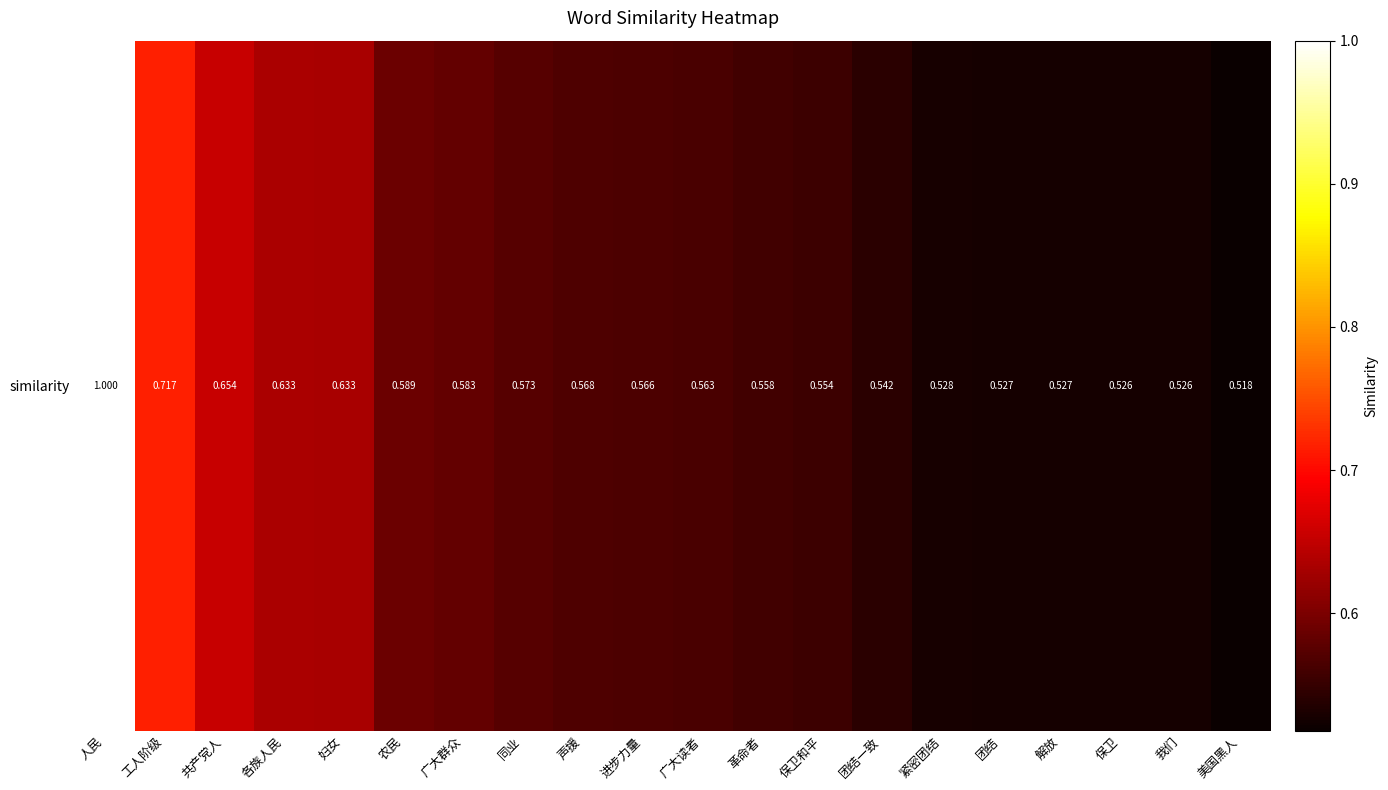

Reading left to right, extract all data points from this chart.

1.0	0.7	0.7	0.6	0.6	0.6	0.6	0.6	0.6	0.6	0.6	0.6	0.6	0.5	0.5	0.5	0.5	0.5	0.5	0.5